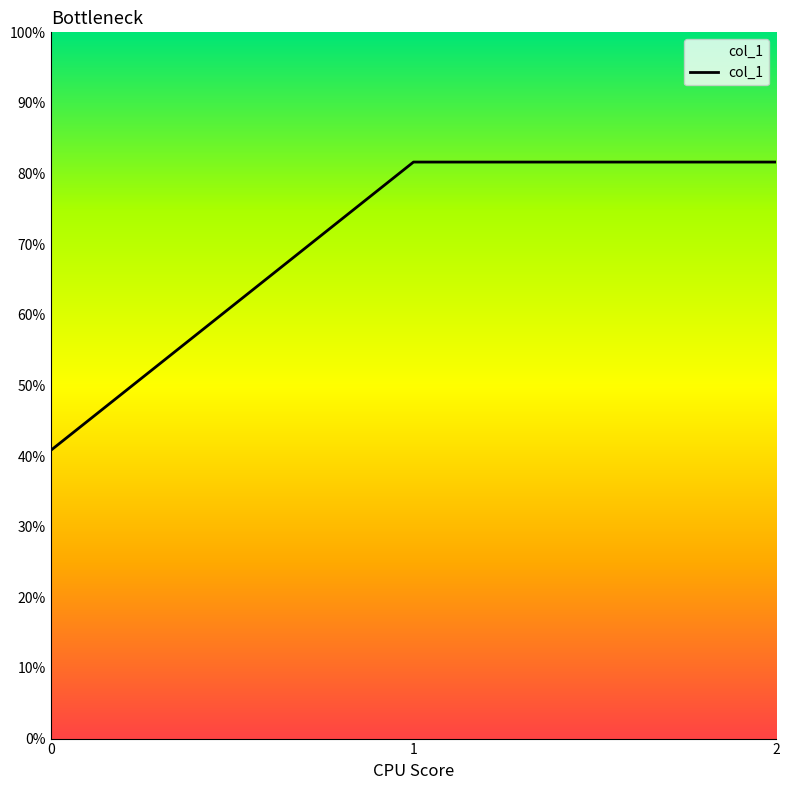

Does the chart have visible grid lines?

No